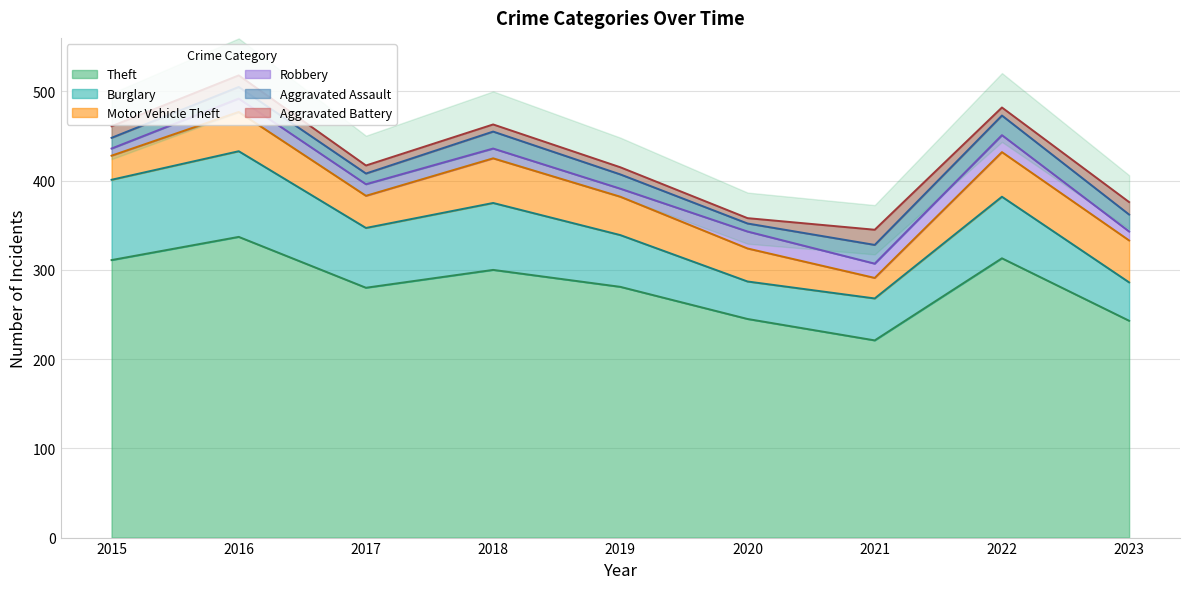

Which label corresponds to the smallest value in the chart?

2020